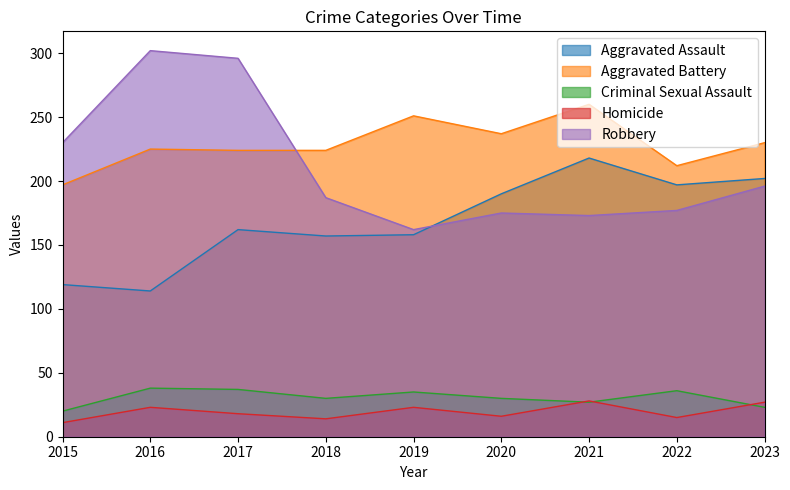

True or false: Aggravated Assault has a value of 157 at 2018.

True